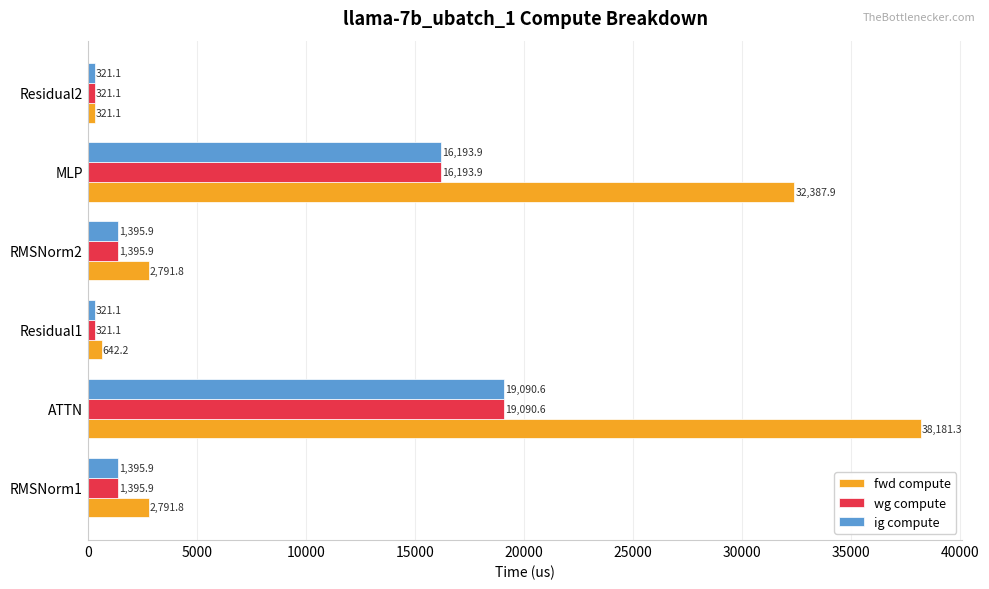

Which series changed the most between ATTN and Residual2?

fwd compute